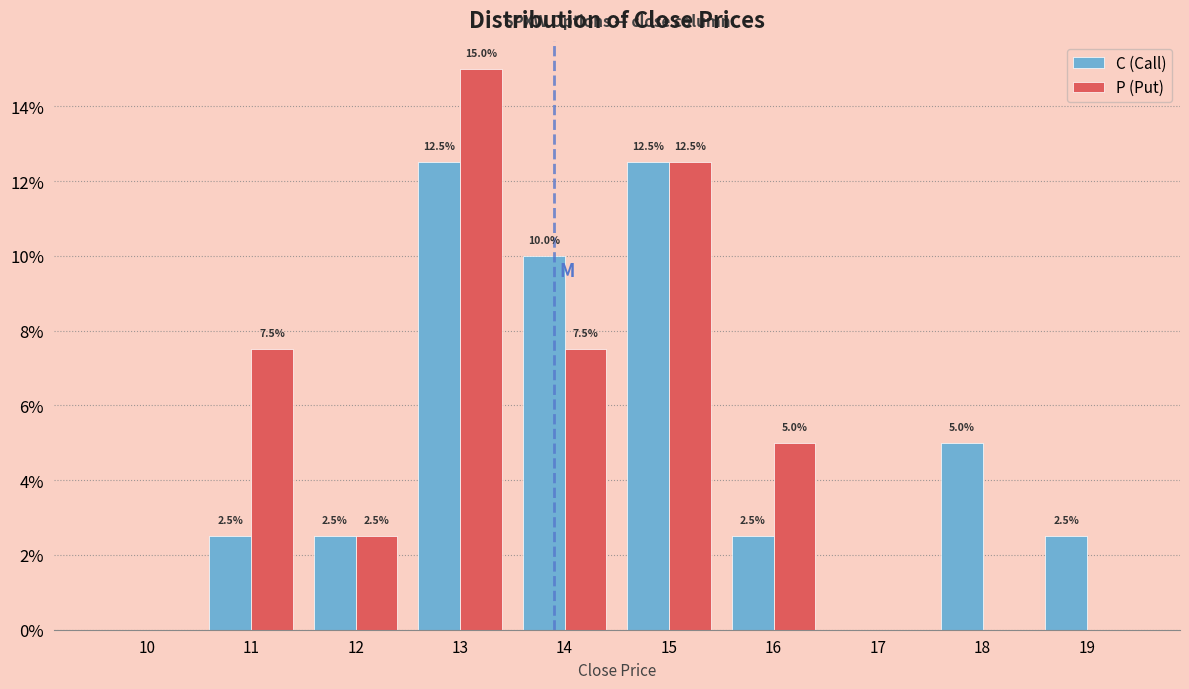

Reading left to right, transcribe all the data shown in this chart.

C (Call): 10=0.0	11=2.5	12=2.5	13=12.5	14=10.0	15=12.5	16=2.5	17=0.0	18=5.0	19=2.5
P (Put): 10=0.0	11=7.5	12=2.5	13=15.0	14=7.5	15=12.5	16=5.0	17=0.0	18=0.0	19=0.0